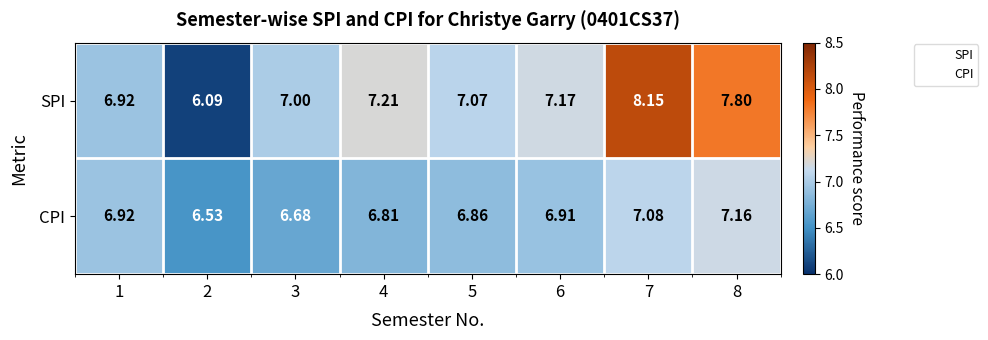

At which category is the sum across all series the highest?

7